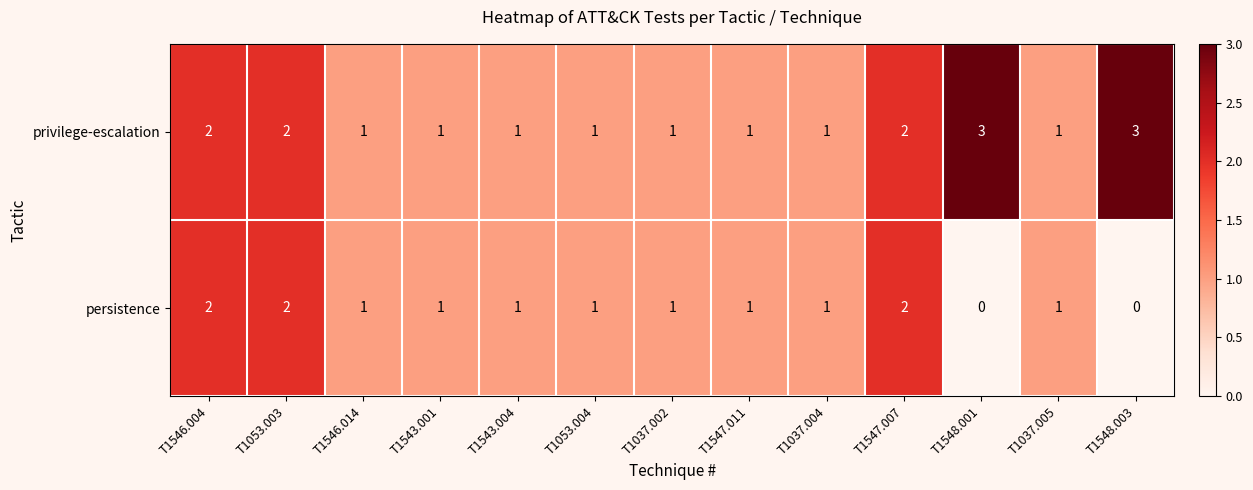

Reading right to left, list all the values displayed in this chart.

privilege-escalation: 3	1	3	2	1	1	1	1	1	1	1	2	2
persistence: 0	1	0	2	1	1	1	1	1	1	1	2	2